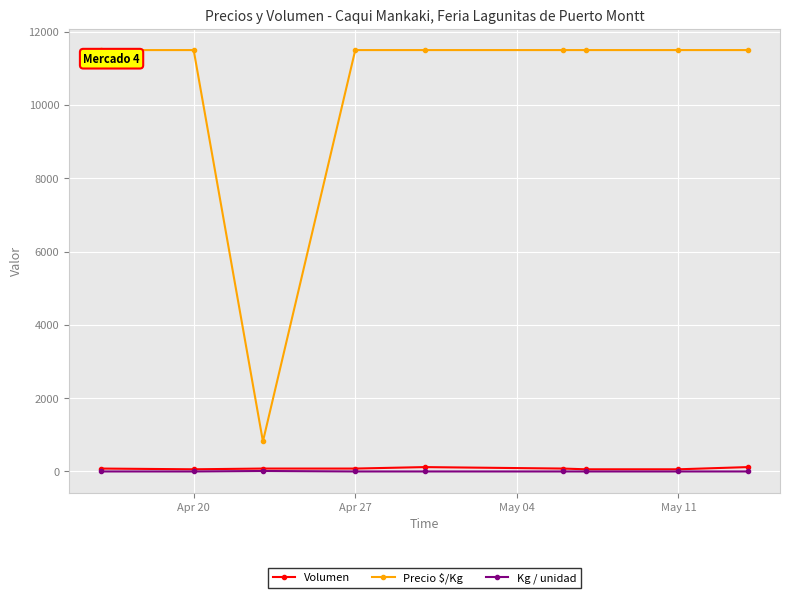

At how many categories does at least one series exceed 5722?

8